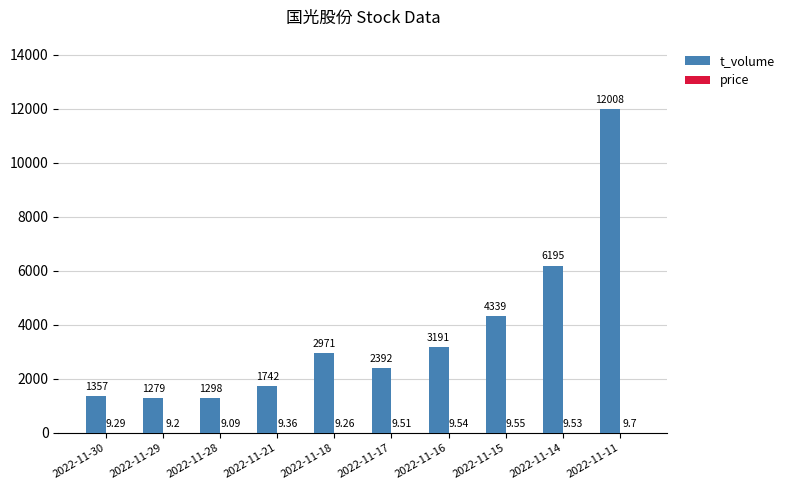

Is it true that t_volume equals 2392.0 at 2022-11-17?

True